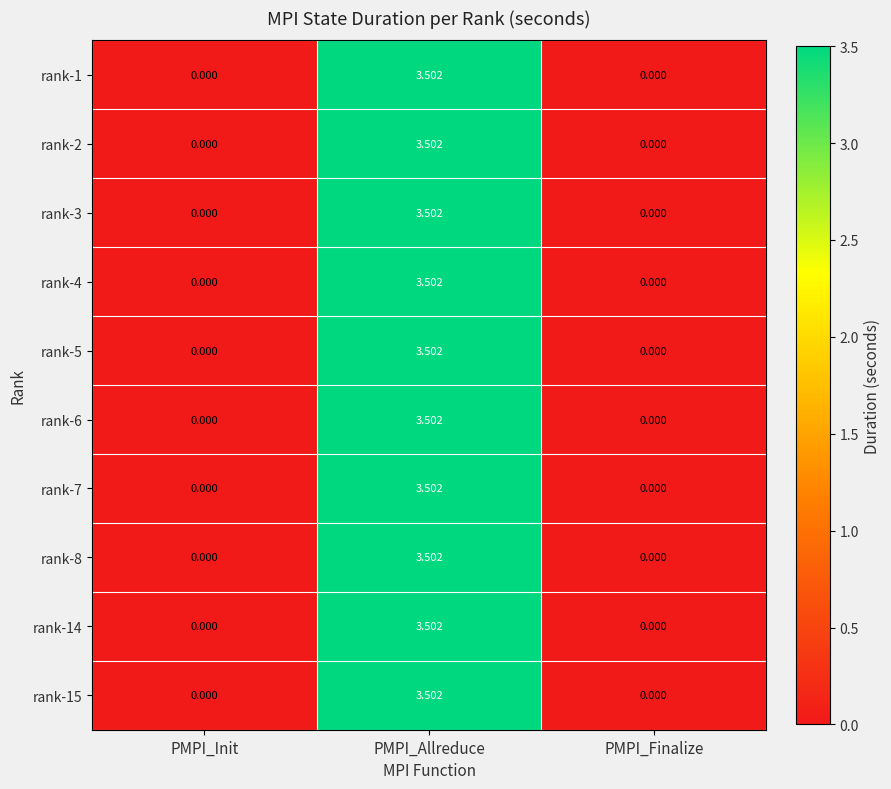

What is the total value across all series at PMPI_Allreduce?

35.0